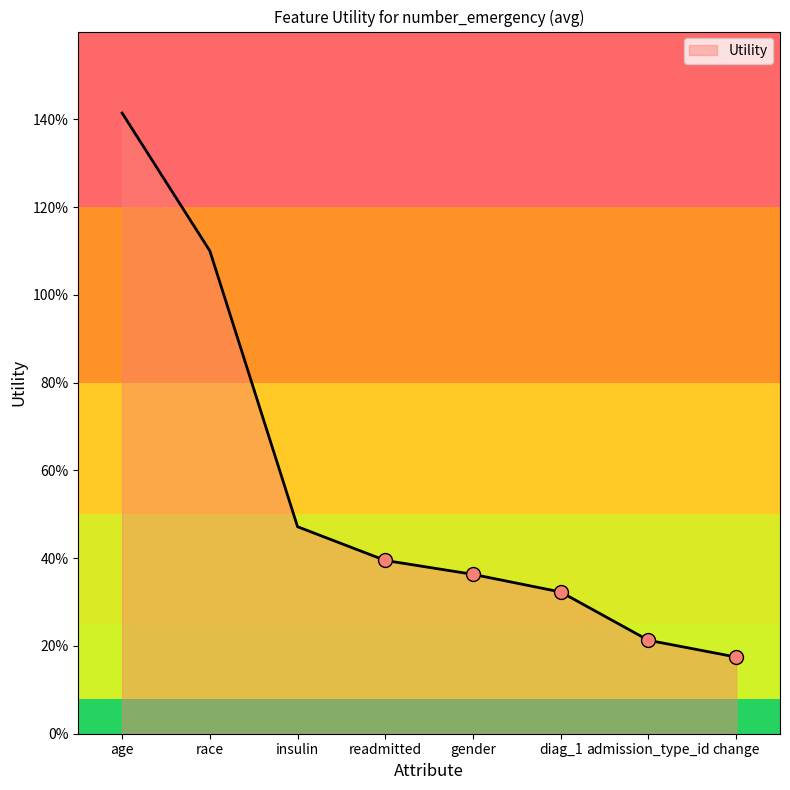

What is the maximum value shown in the chart?

1.4